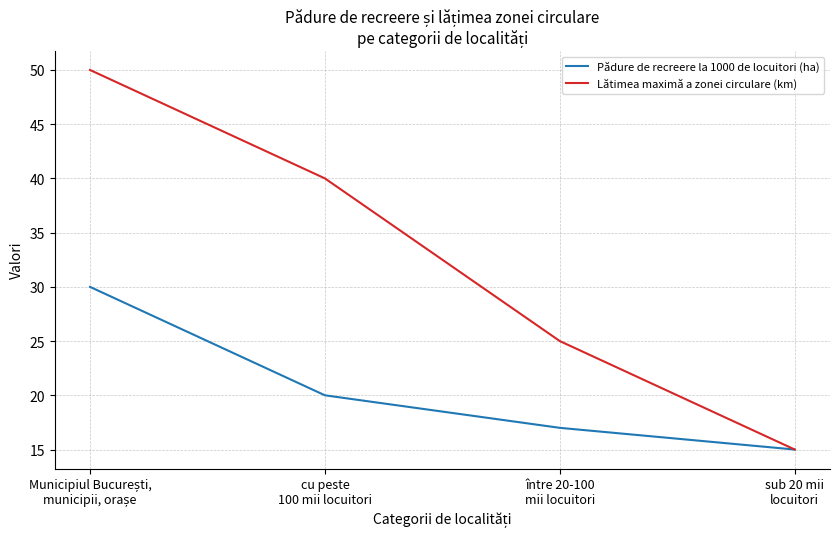

At how many categories does at least one series exceed 37?

2